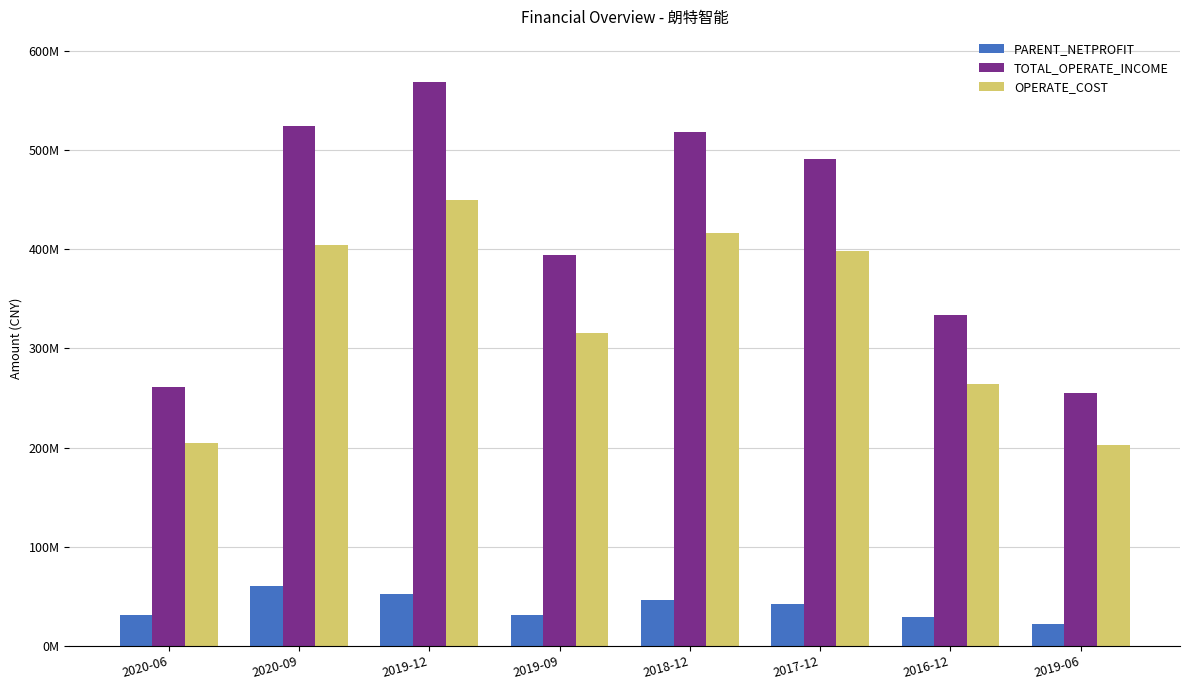

Reading left to right, what are all the values shown in this chart?

PARENT_NETPROFIT: 31492130.6	60631138.9	51891683.8	31304361.0	45934981.2	41950130.2	29121969.7	21690870.5
TOTAL_OPERATE_INCOME: 260855289.2	524255635.8	569188223.6	394525403.0	518570106.0	491204631.7	333877573.6	255172078.2
OPERATE_COST: 204124105.4	403991839.0	449952008.4	315537770.2	416303554.1	398017268.7	264055192.5	202819762.1